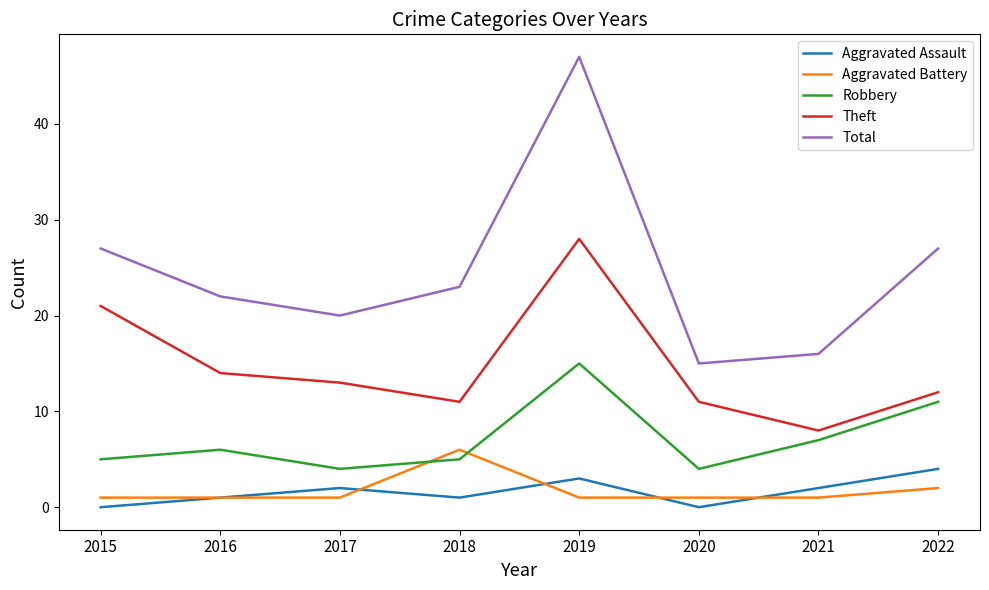

Which series changed the most between 2018 and 2020?

Total